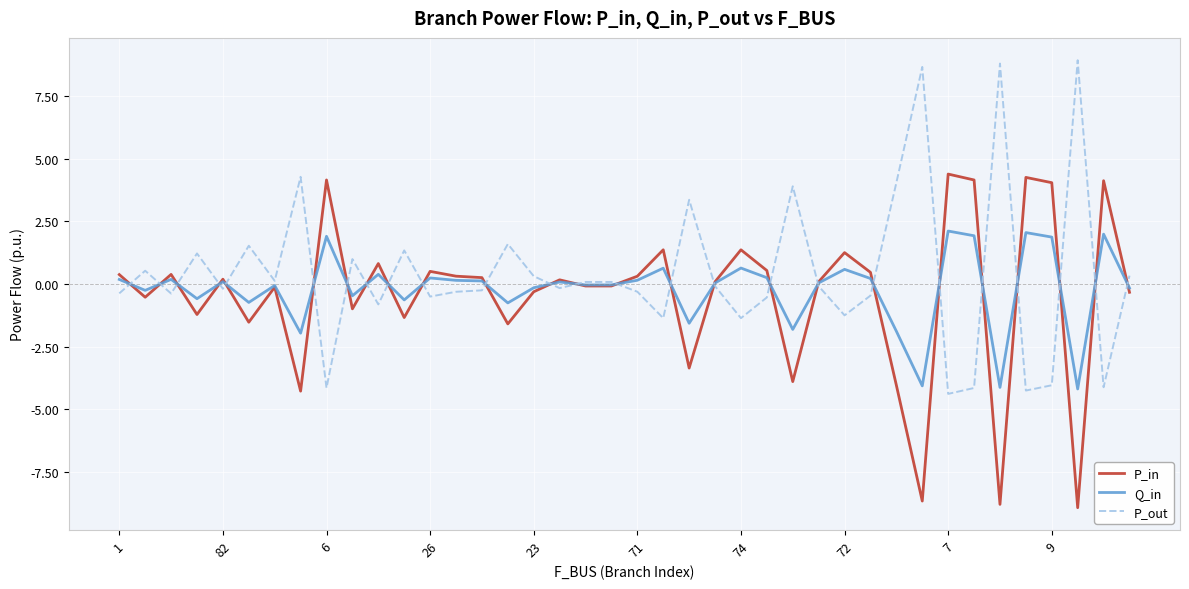

How many series are shown in this chart?

3